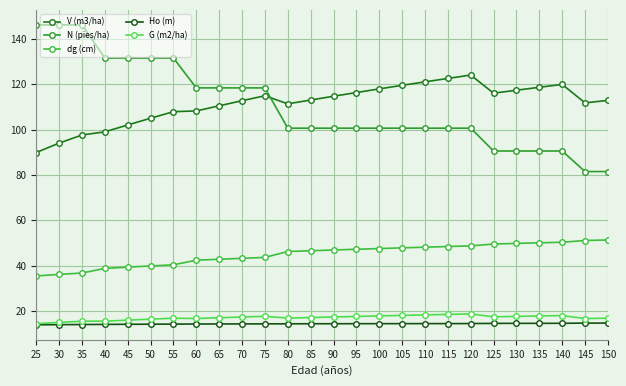

The value of dg (cm) at 115 is 69.8. True or false?

False